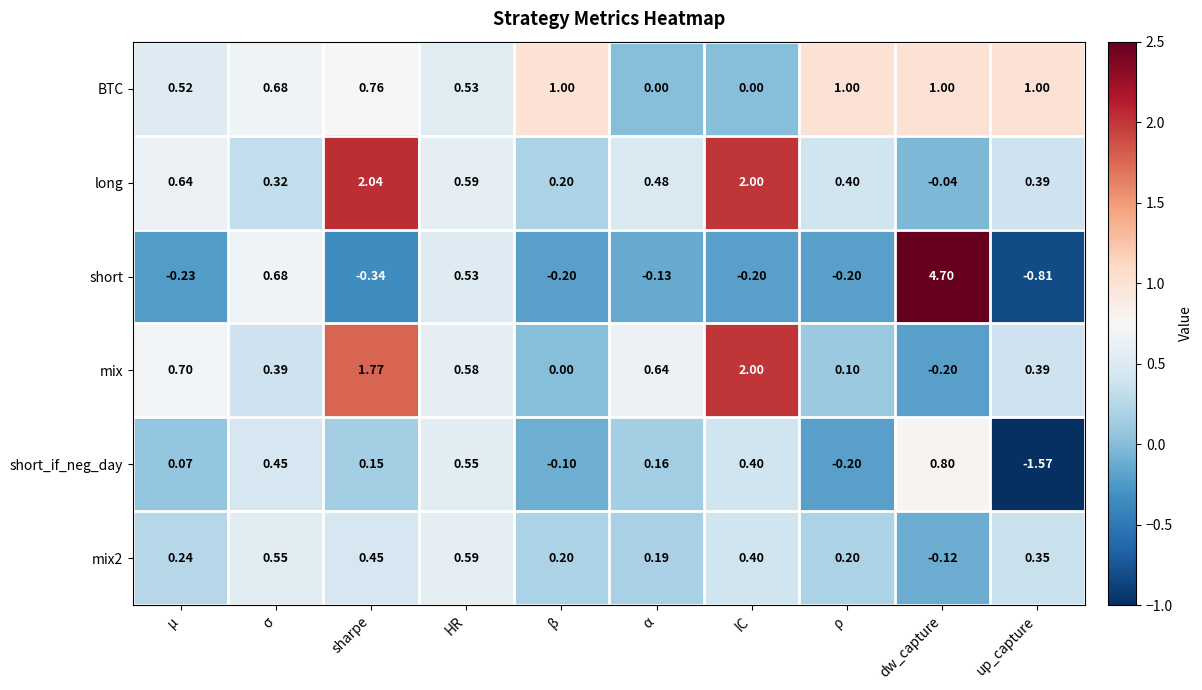

How many series are shown in this chart?

6